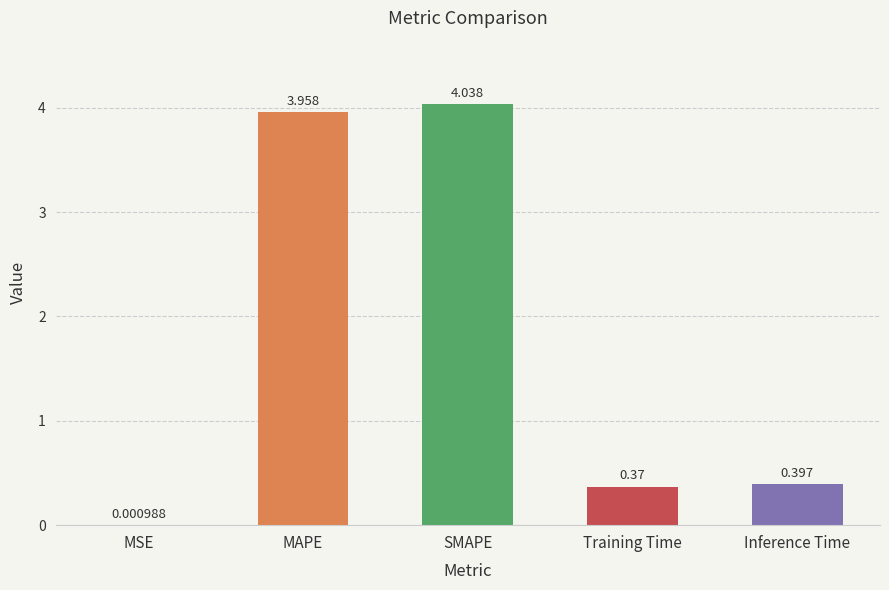

Between Training Time and MSE, which is larger?

Training Time